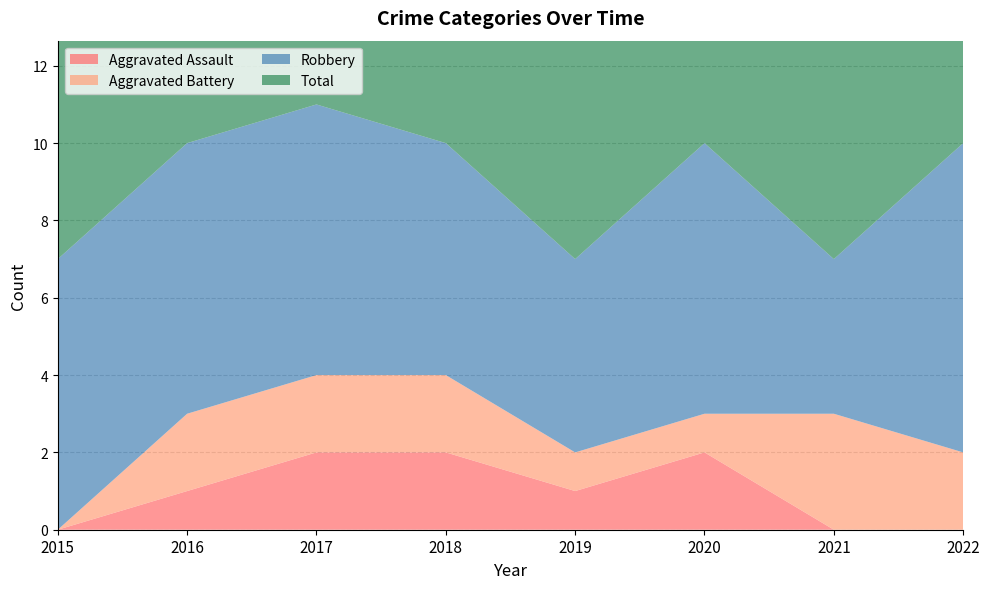

In Robbery, how many points are lower than both neighbors (excluding endpoints)?

2